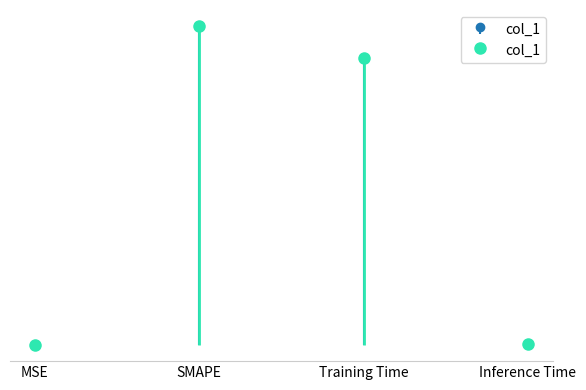

Count the number of values greater than 1.

2